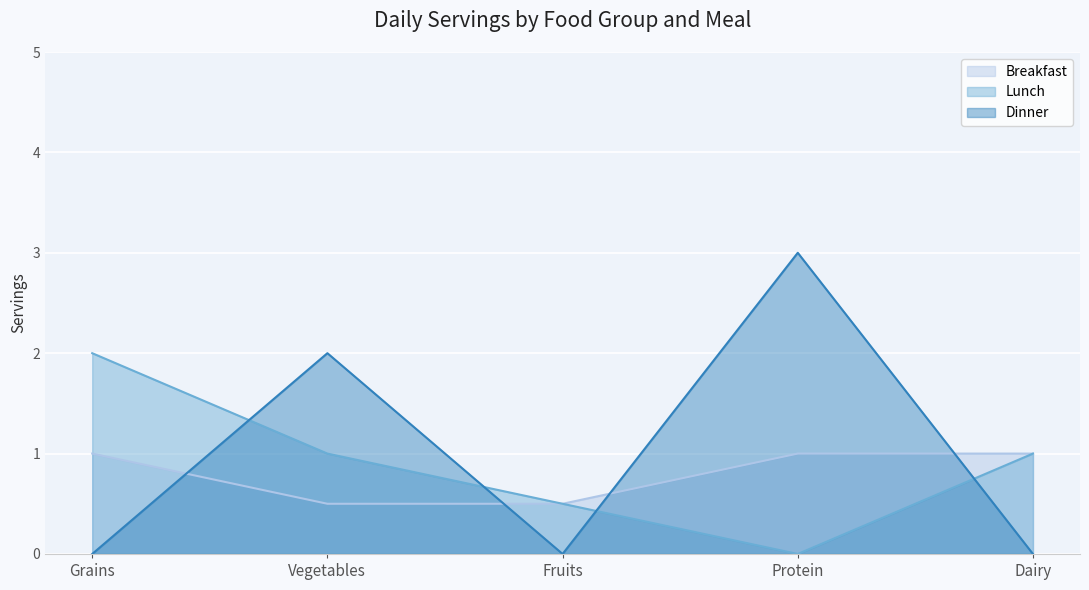

List the series in order of their peak value, highest first.

Dinner, Lunch, Breakfast